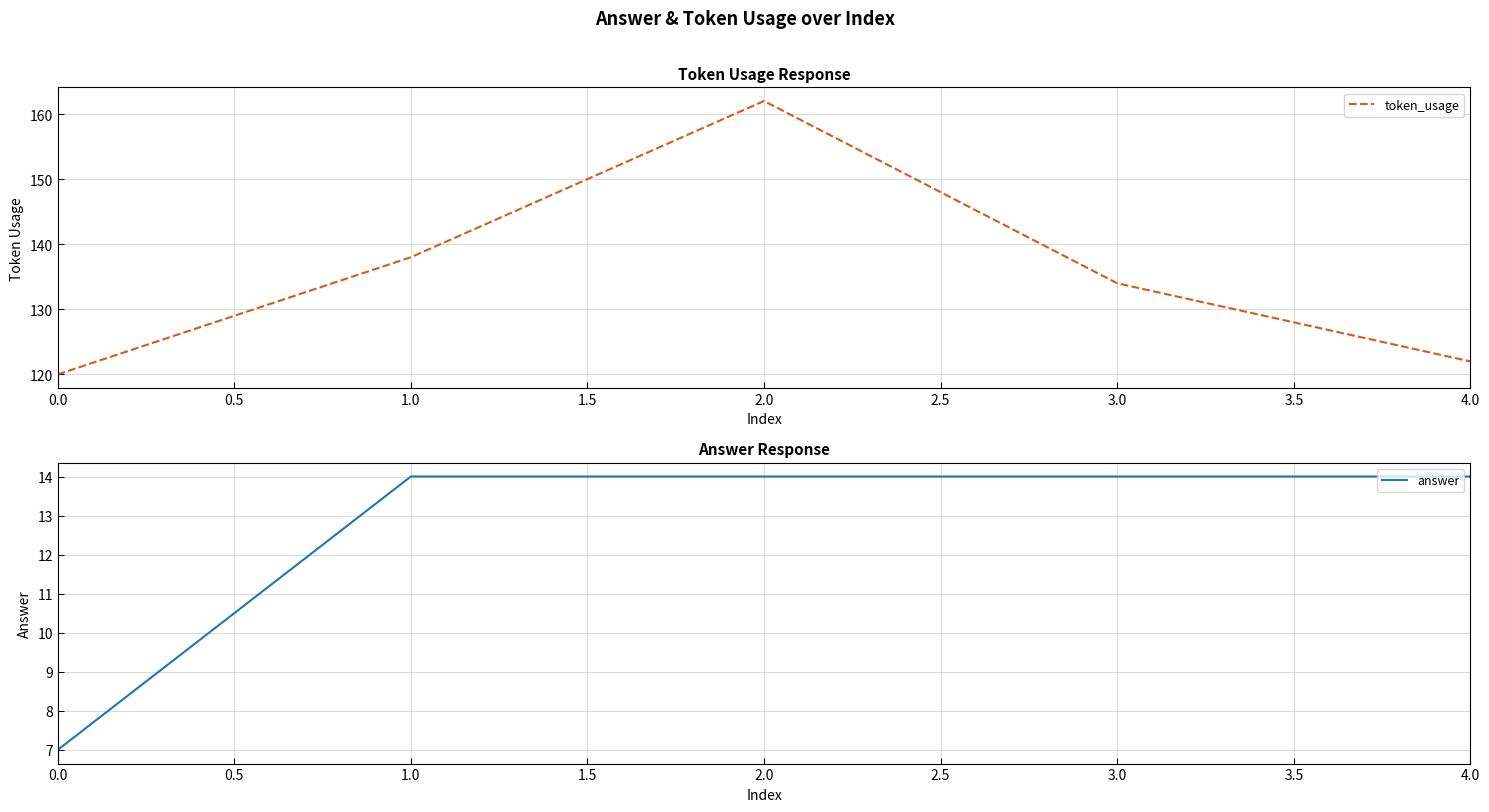

Reading left to right, extract all data points from this chart.

token_usage: 120	138	162	134	122
answer: 7	14	14	14	14